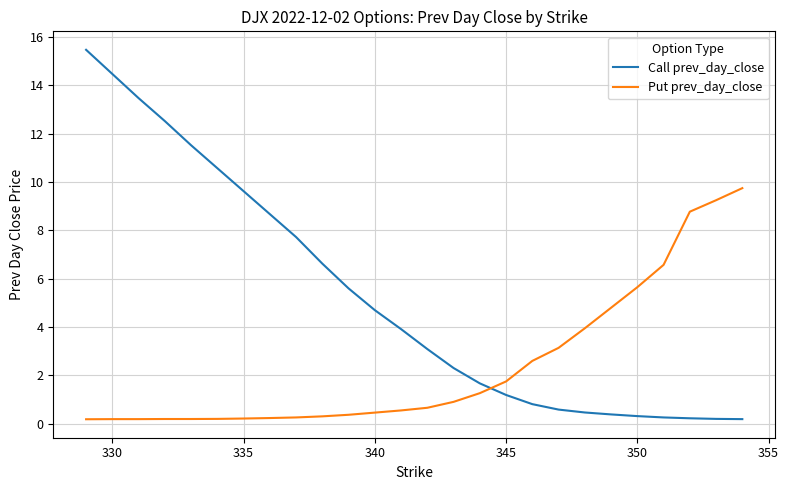

What is the difference between the maximum and second lowest values in the Put prev_day_close series?

9.6